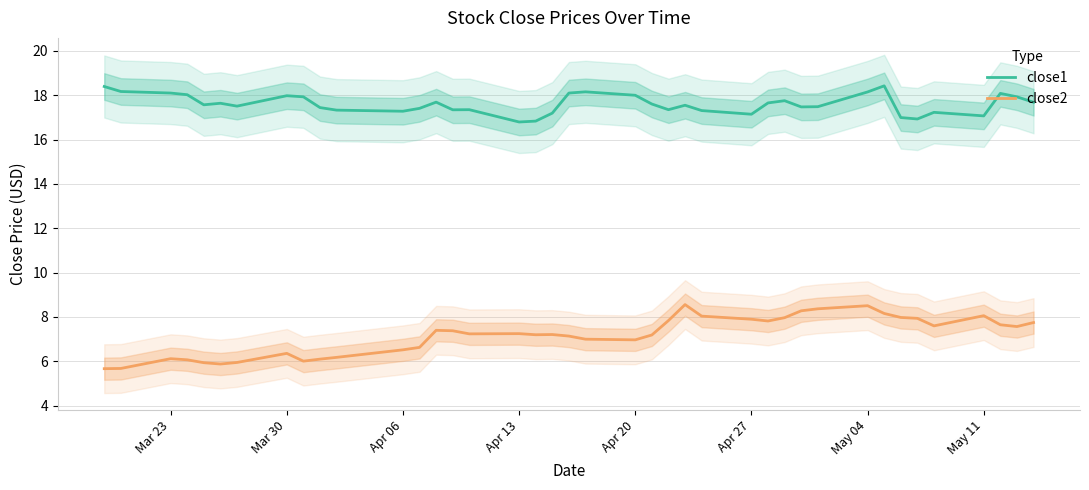

Is it true that close1 equals 17.1 at May 11?

True